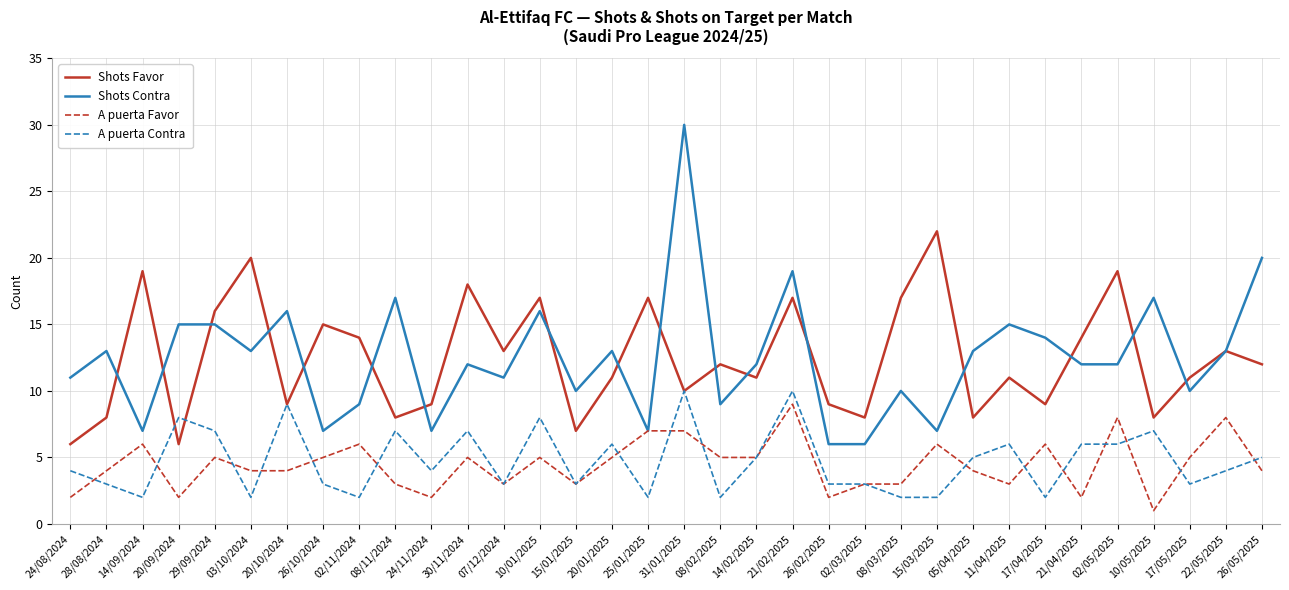

Reading left to right, list all the values displayed in this chart.

Shots Favor: 6	8	19	6	16	20	9	15	14	8	9	18	13	17	7	11	17	10	12	11	17	9	8	17	22	8	11	9	14	19	8	11	13	12
Shots Contra: 11	13	7	15	15	13	16	7	9	17	7	12	11	16	10	13	7	30	9	12	19	6	6	10	7	13	15	14	12	12	17	10	13	20
A puerta Favor: 2	4	6	2	5	4	4	5	6	3	2	5	3	5	3	5	7	7	5	5	9	2	3	3	6	4	3	6	2	8	1	5	8	4
A puerta Contra: 4	3	2	8	7	2	9	3	2	7	4	7	3	8	3	6	2	10	2	5	10	3	3	2	2	5	6	2	6	6	7	3	4	5